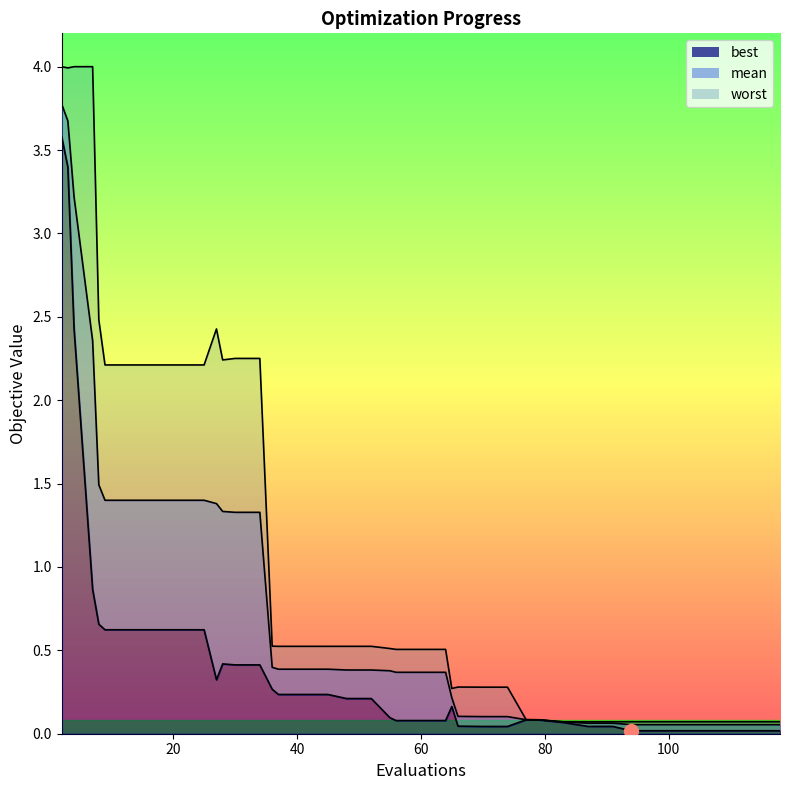

True or false: mean and worst cross at least once.

False